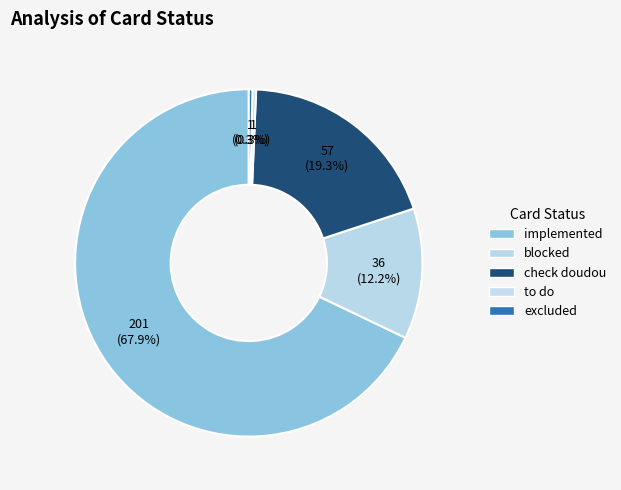

Which slice is the largest?

implemented